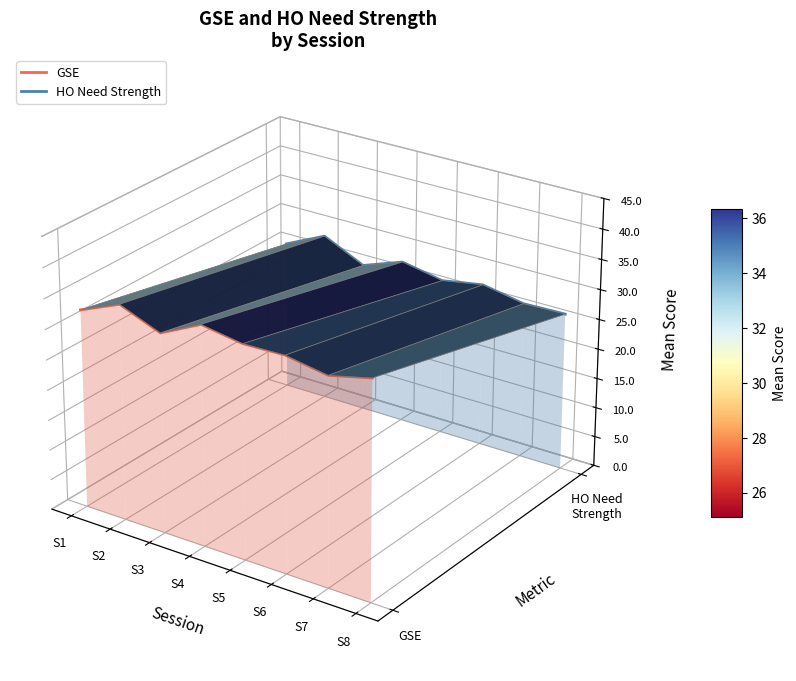

True or false: GSE has a value of -0.0 at S7.

False